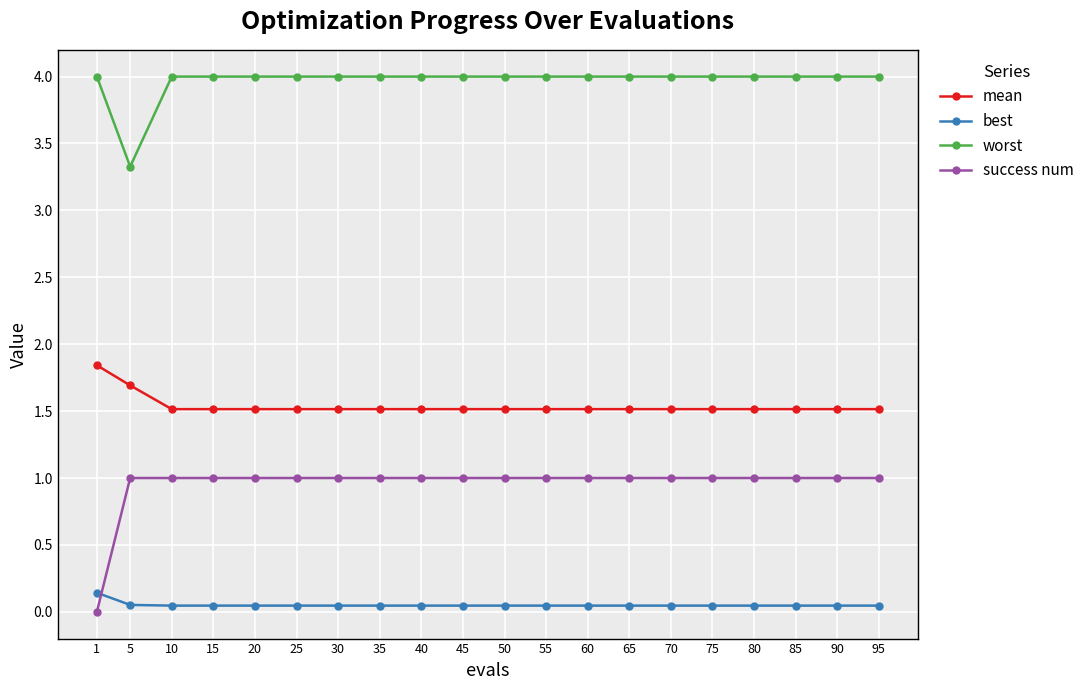

Does the chart have visible grid lines?

Yes